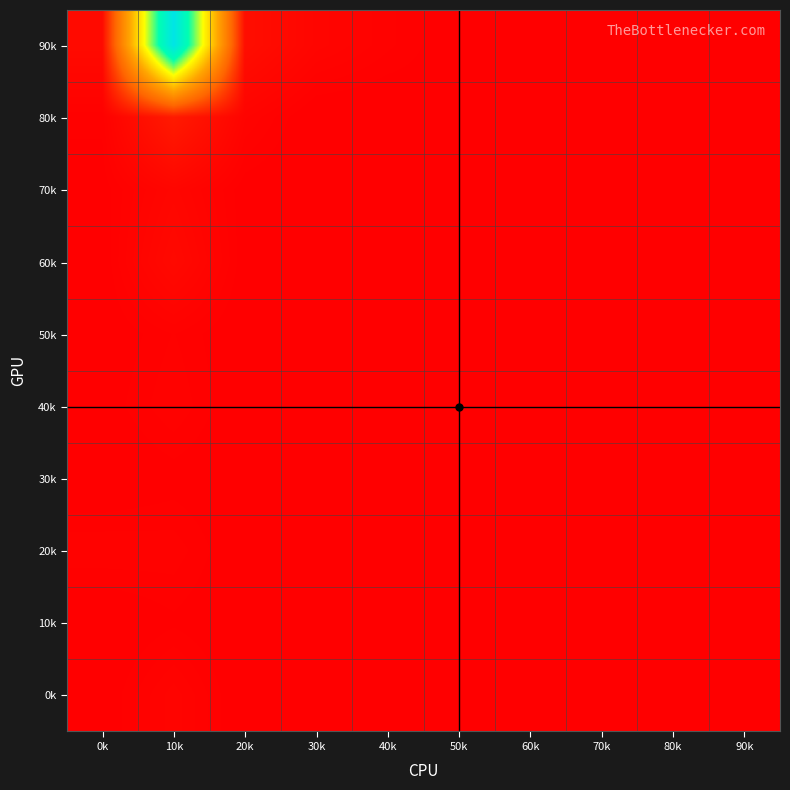

Reading left to right, what are all the values shown in this chart?

90k: 0k=0.0	10k=1.0	20k=0.0	30k=0.0	40k=0.0	50k=0.0	60k=0.0	70k=0.0	80k=0.0	90k=0.0
80k: 0k=0.0	10k=0.1	20k=0.0	30k=0.0	40k=0.0	50k=0.0	60k=0.0	70k=0.0	80k=0.0	90k=0.0
70k: 0k=0.0	10k=0.0	20k=0.0	30k=0.0	40k=0.0	50k=0.0	60k=0.0	70k=0.0	80k=0.0	90k=0.0
60k: 0k=0.0	10k=0.0	20k=0.0	30k=0.0	40k=0.0	50k=0.0	60k=0.0	70k=0.0	80k=0.0	90k=0.0
50k: 0k=0.0	10k=0.0	20k=0.0	30k=0.0	40k=0.0	50k=0.0	60k=0.0	70k=0.0	80k=0.0	90k=0.0
40k: 0k=0.0	10k=0.0	20k=0.0	30k=0.0	40k=0.0	50k=0.0	60k=0.0	70k=0.0	80k=0.0	90k=0.0
30k: 0k=0.0	10k=0.0	20k=0.0	30k=0.0	40k=0.0	50k=0.0	60k=0.0	70k=0.0	80k=0.0	90k=0.0
20k: 0k=0.0	10k=0.0	20k=0.0	30k=0.0	40k=0.0	50k=0.0	60k=0.0	70k=0.0	80k=0.0	90k=0.0
10k: 0k=0.0	10k=0.0	20k=0.0	30k=0.0	40k=0.0	50k=0.0	60k=0.0	70k=0.0	80k=0.0	90k=0.0
0k: 0k=0.0	10k=0.0	20k=0.0	30k=0.0	40k=0.0	50k=0.0	60k=0.0	70k=0.0	80k=0.0	90k=0.0